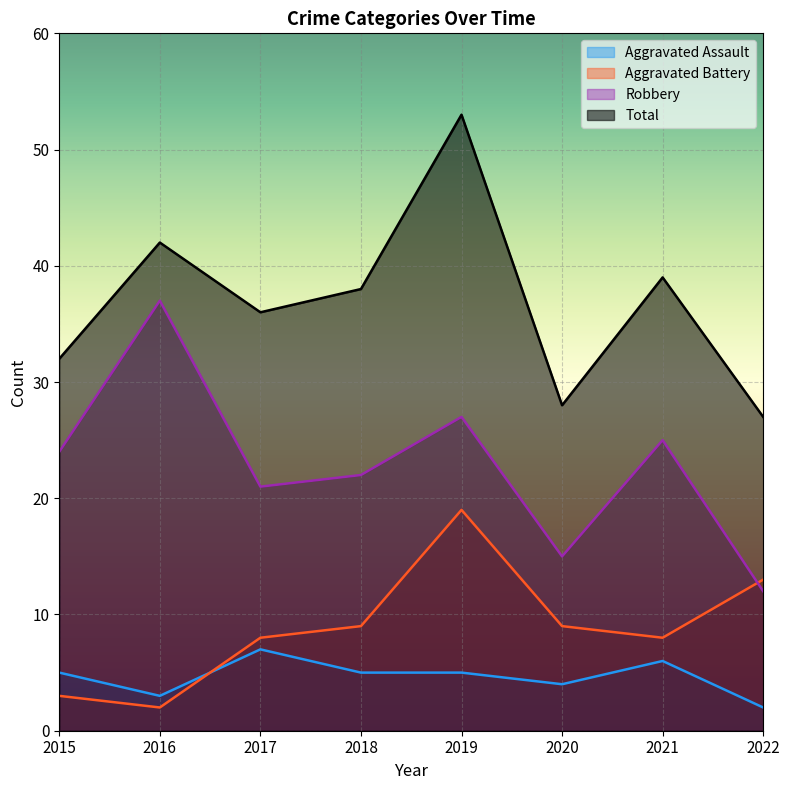

What is the total value across all series at 2021?

78